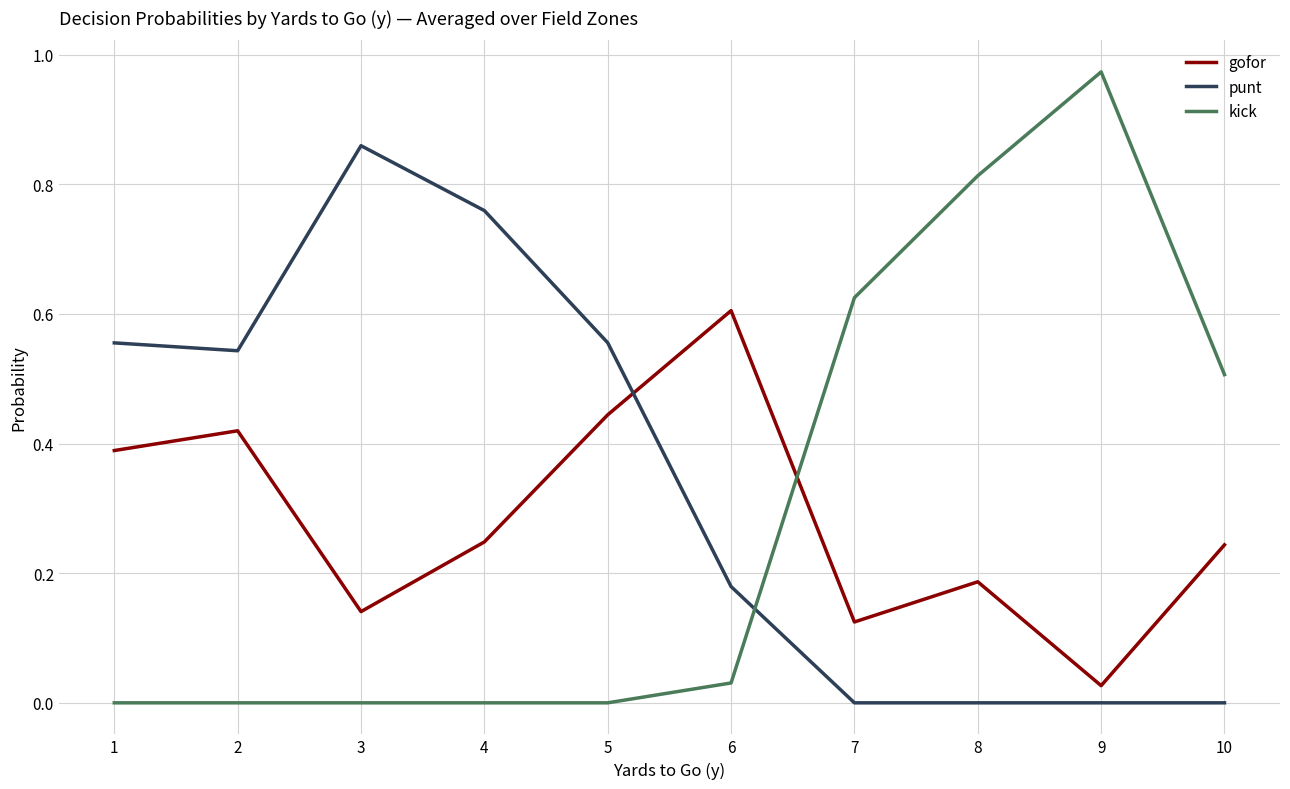

Which series ends up on top after the final intersection of gofor and kick?

kick